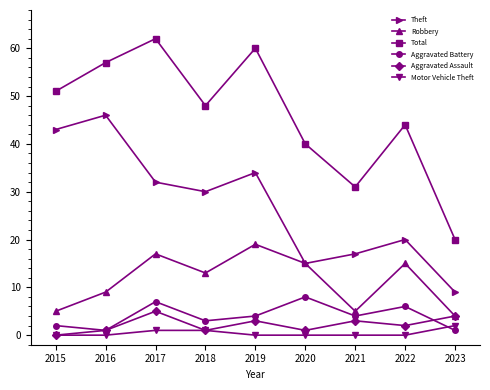

What is the spread (max minus min) of values at 2020?

40